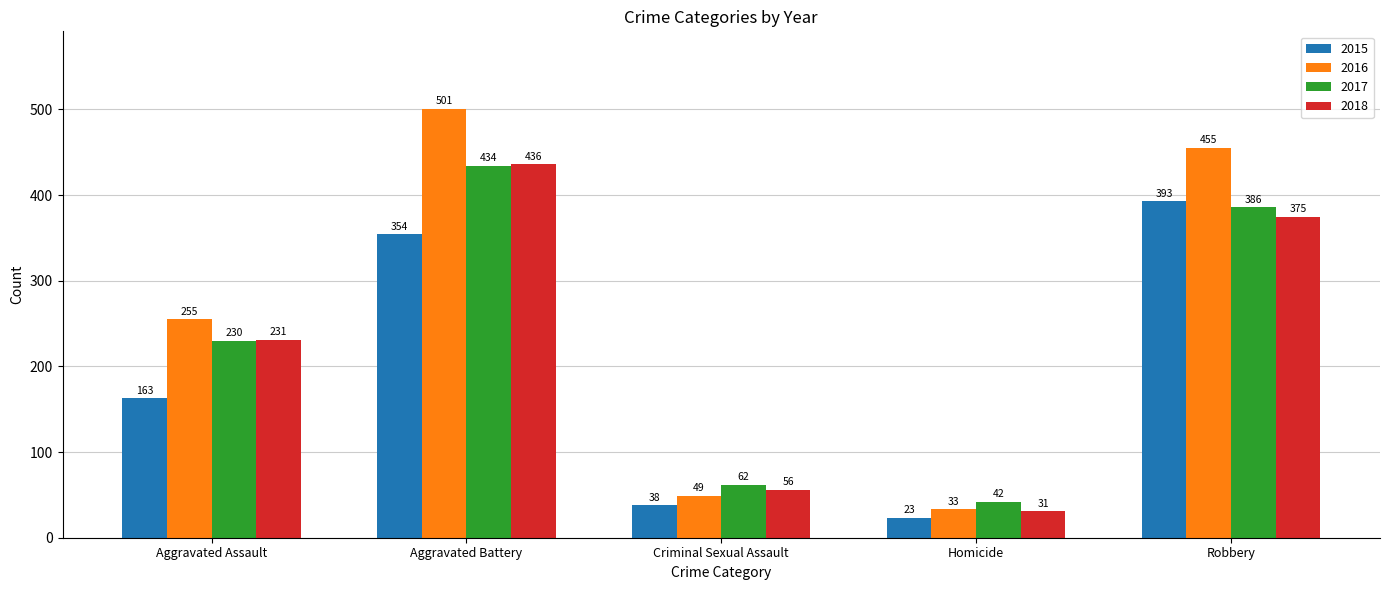

List the series in order of their peak value, highest first.

2016, 2018, 2017, 2015